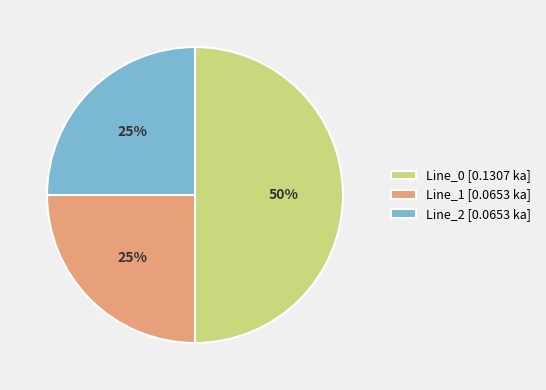

Do Line_0 and Line_2 together represent more than half of the pie?

Yes